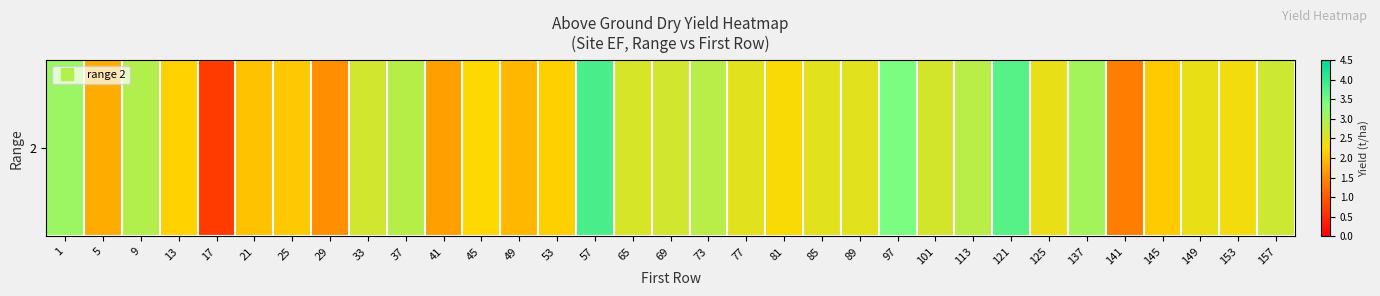

Is it true that the value at 41 is 1.7?

True